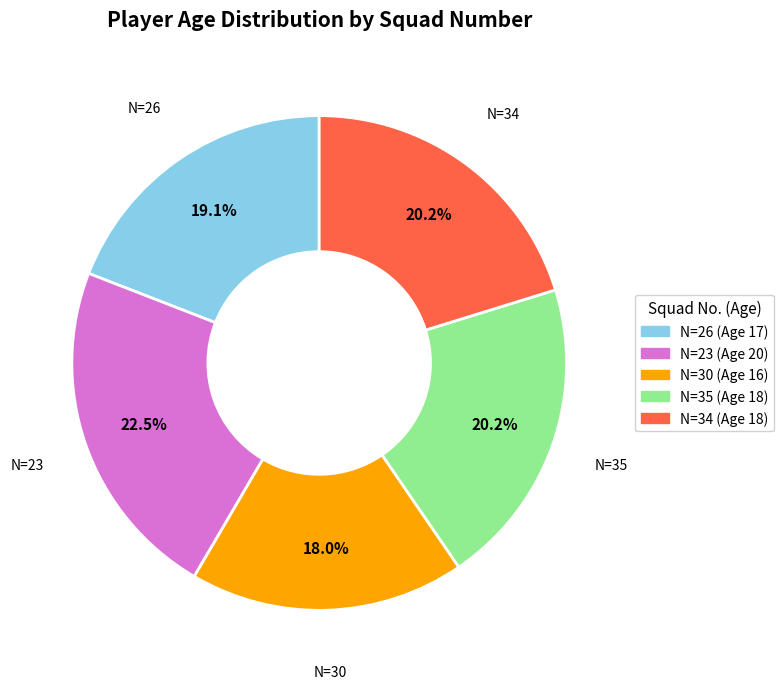

Is N=34 the majority of the pie?

No